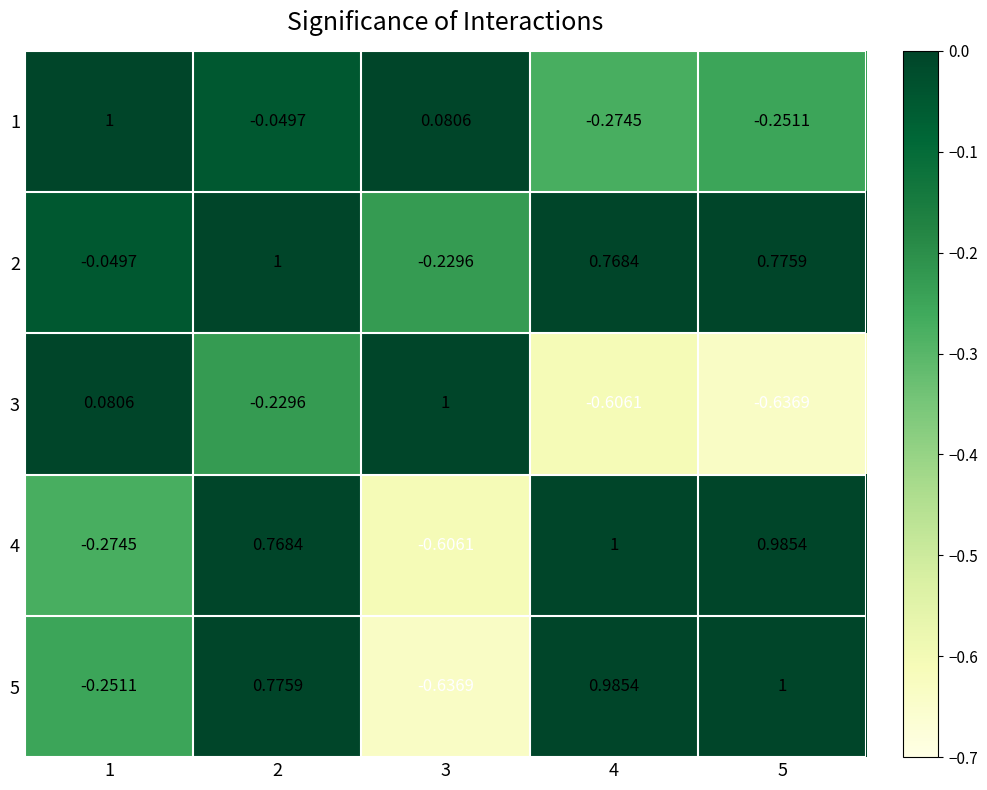

Count the number of data series in this chart.

5